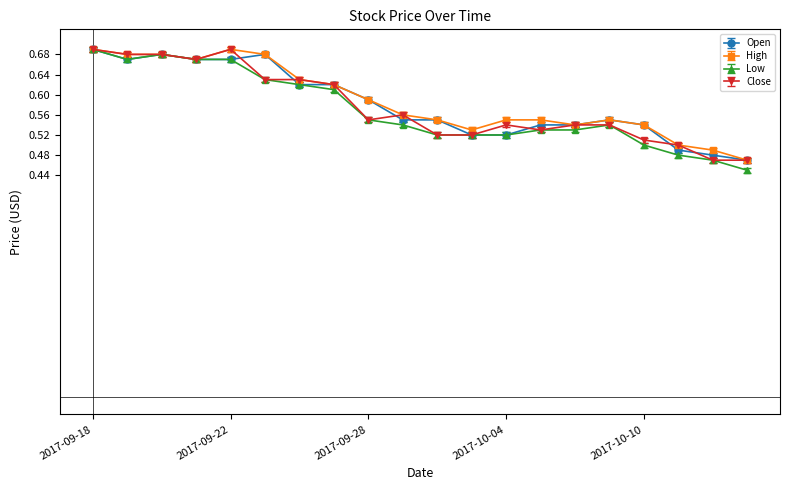

Does the chart display data point markers on the line(s)?

Yes